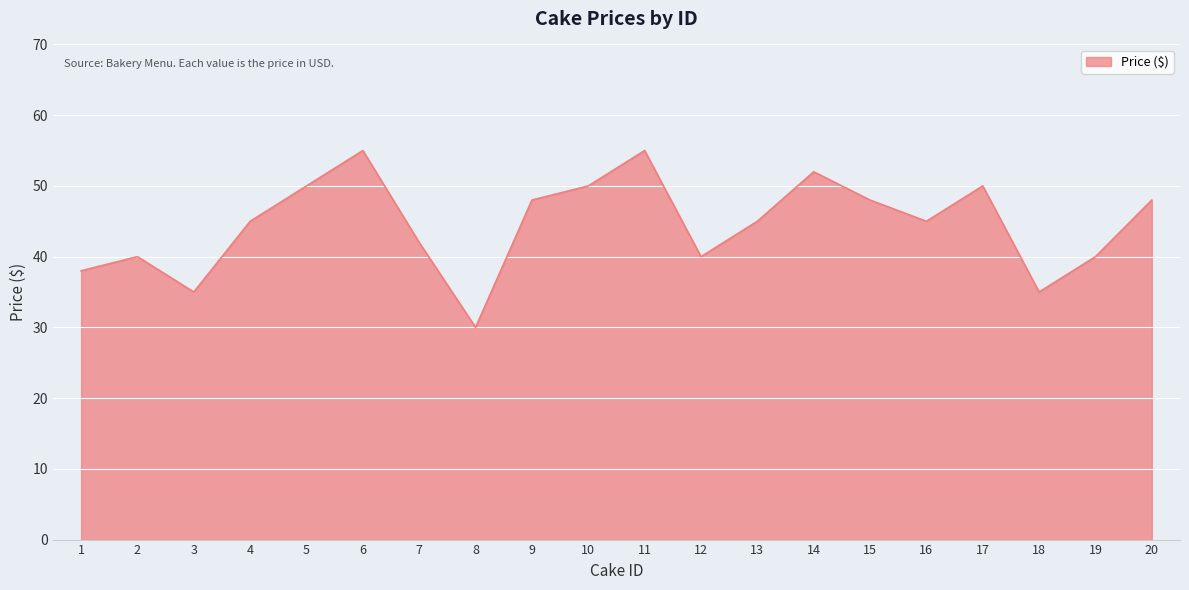

Is it true that the value at 16 is 71?

False